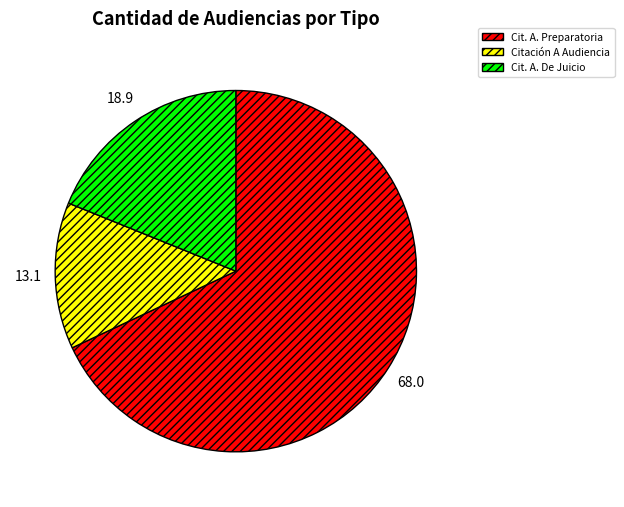

How many segments does this pie chart have?

3